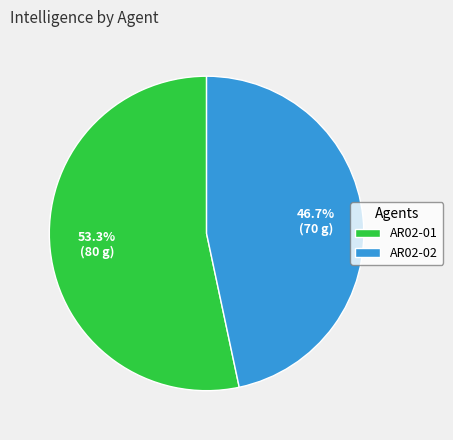

What is the largest slice in the pie chart?

AR02-01